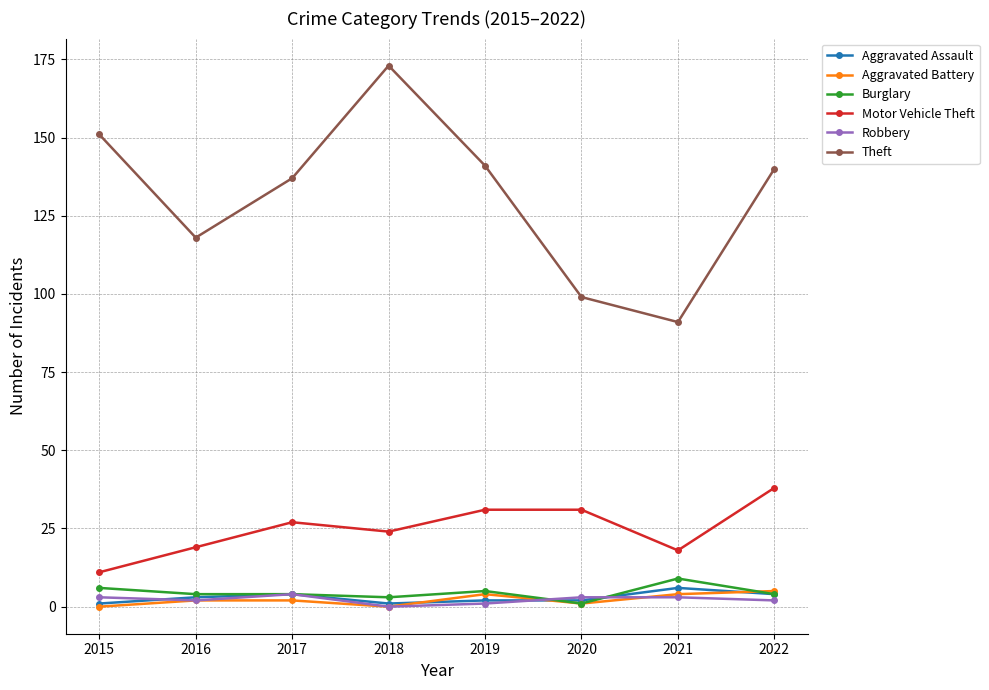

How many distinct data groups are displayed?

6